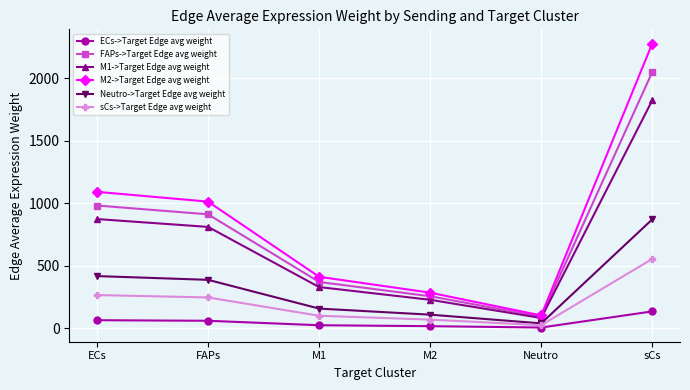

Rank the categories by M1->Target Edge avg weight value from highest to lowest.

sCs, ECs, FAPs, M1, M2, Neutro